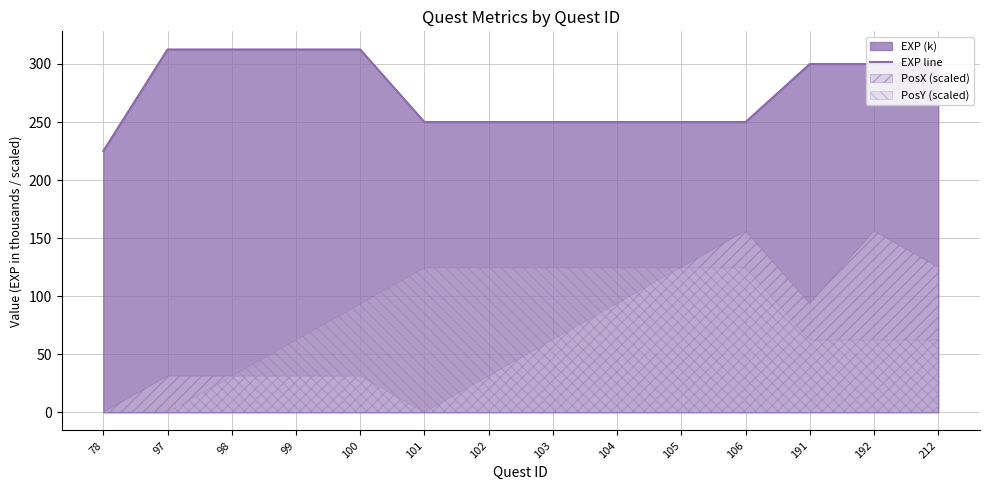

The chart shows a value of 250.0 at 101. True or false?

True